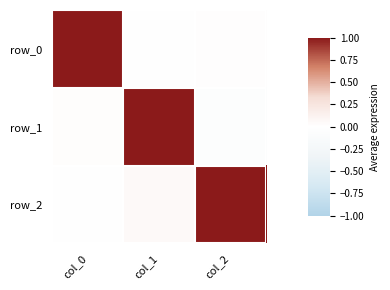

List the series in order of their overall mean, lowest first.

row_1, row_0, row_2